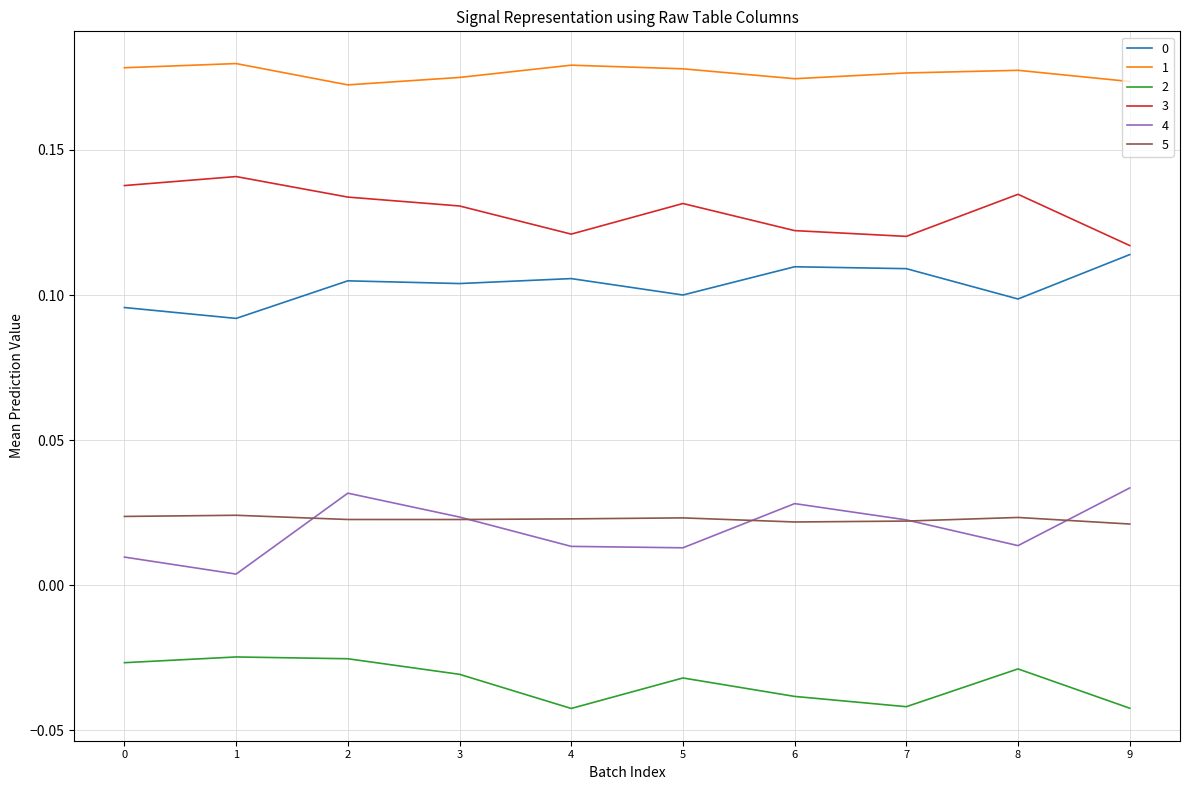

True or false: 3 and 1 cross at least once.

False